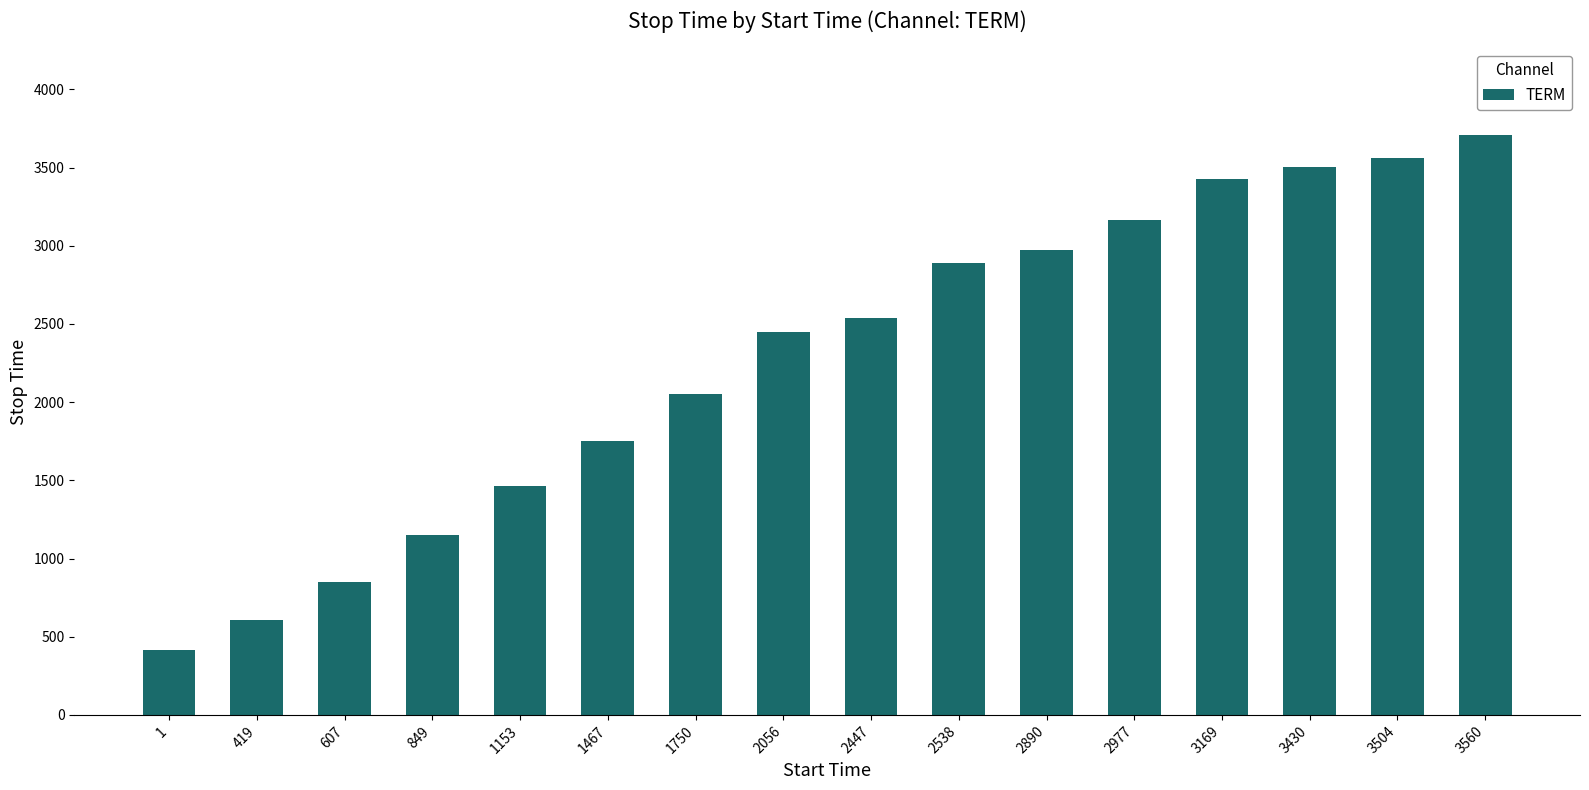

Rank the categories by value from lowest to highest.

1, 419, 607, 849, 1153, 1467, 1750, 2056, 2447, 2538, 2890, 2977, 3169, 3430, 3504, 3560